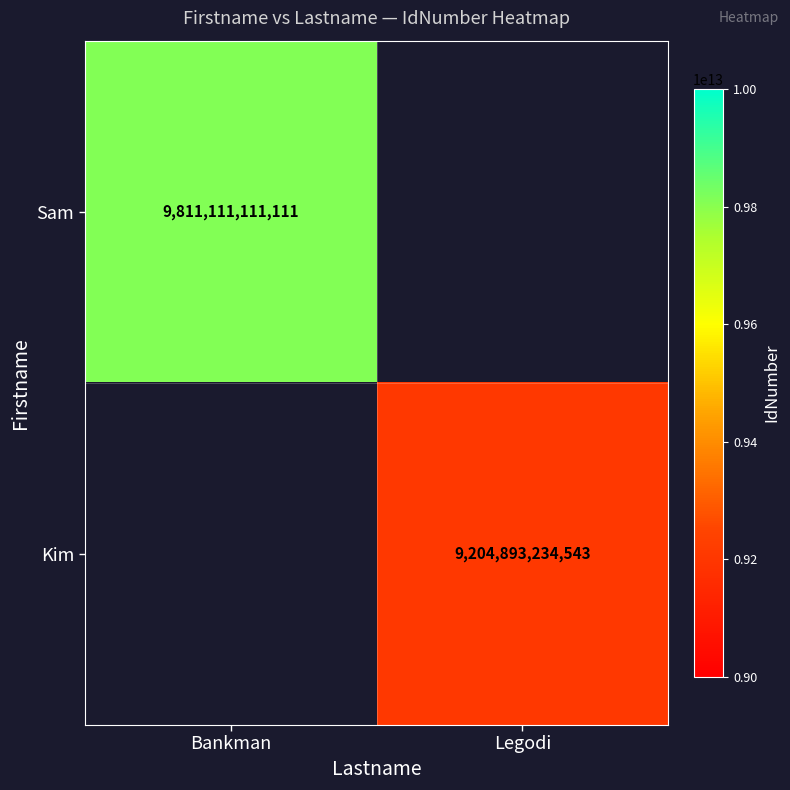

At how many categories does at least one series exceed 9718044582108?

1